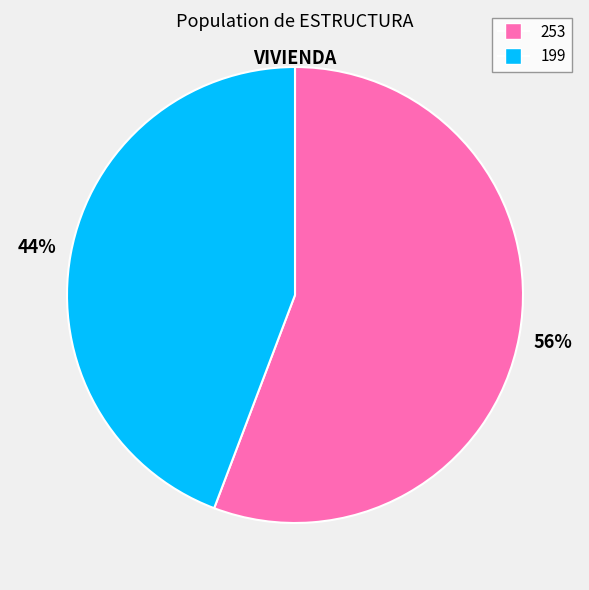

True or false: 199 accounts for 34% of the total.

False